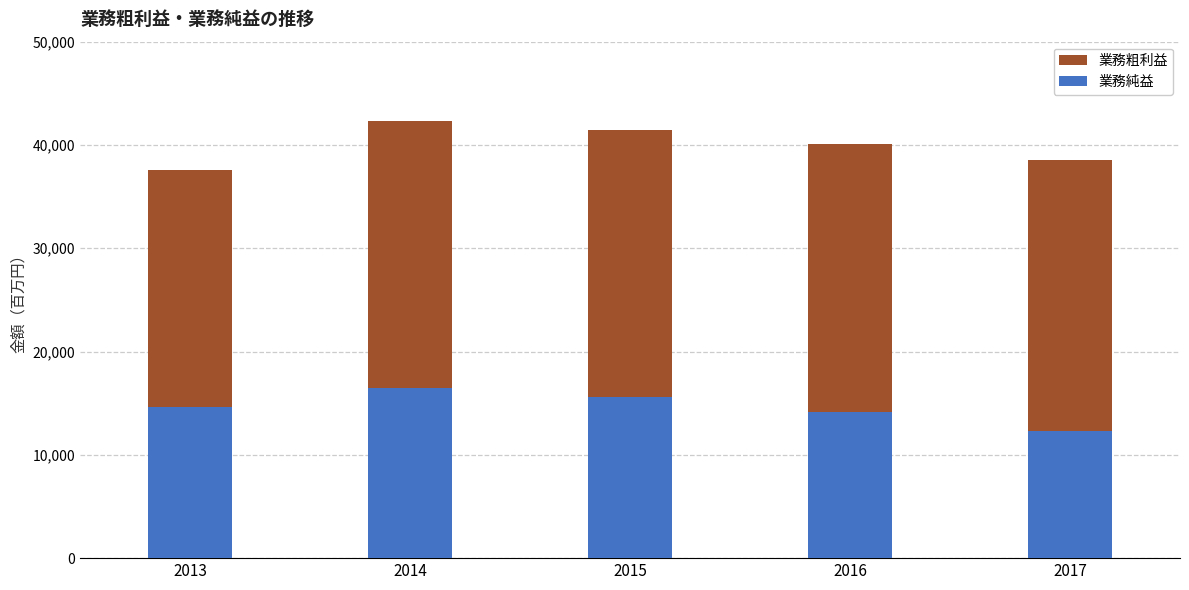

The 業務純益 series shows 14182 at 2016. True or false?

True